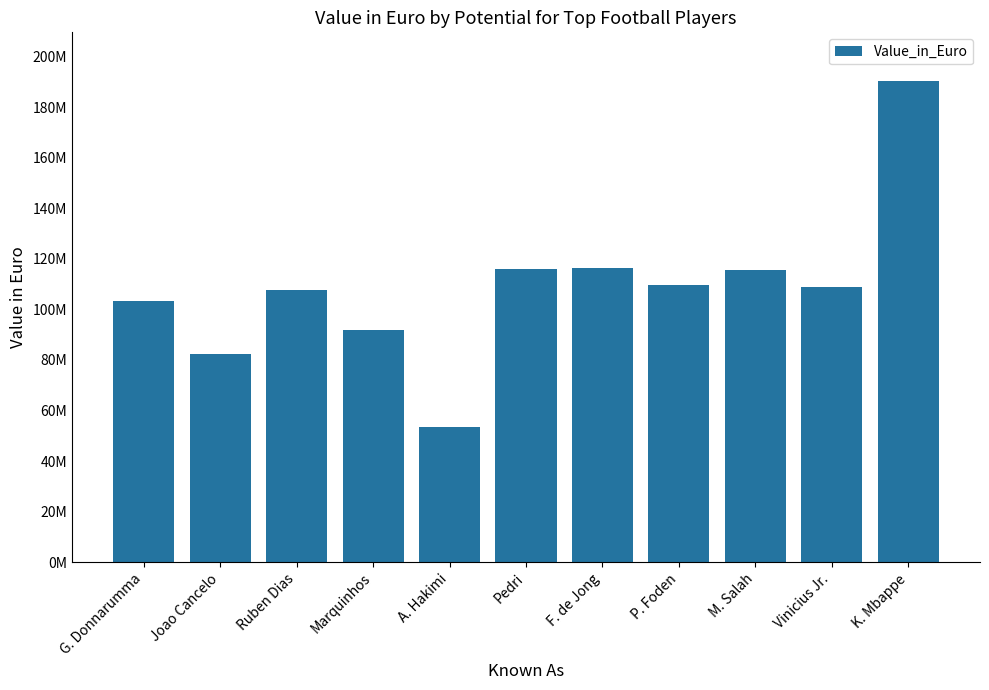

What is the value of the 3rd bar from the left?

107500000